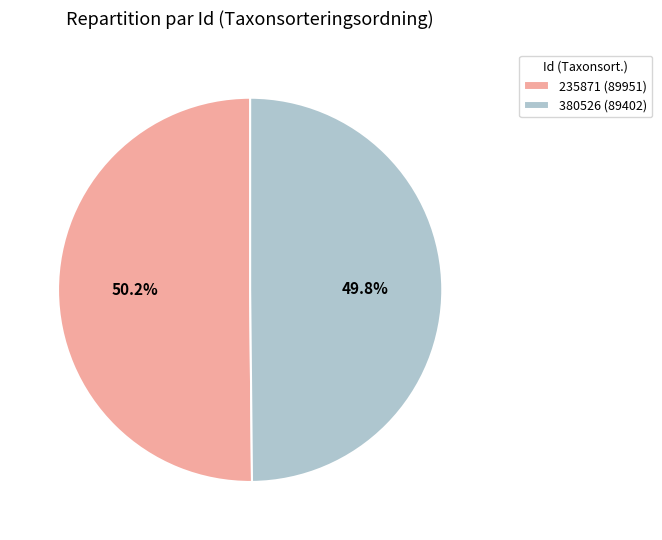

To the nearest percent, what percentage of the pie is 380526?

50%